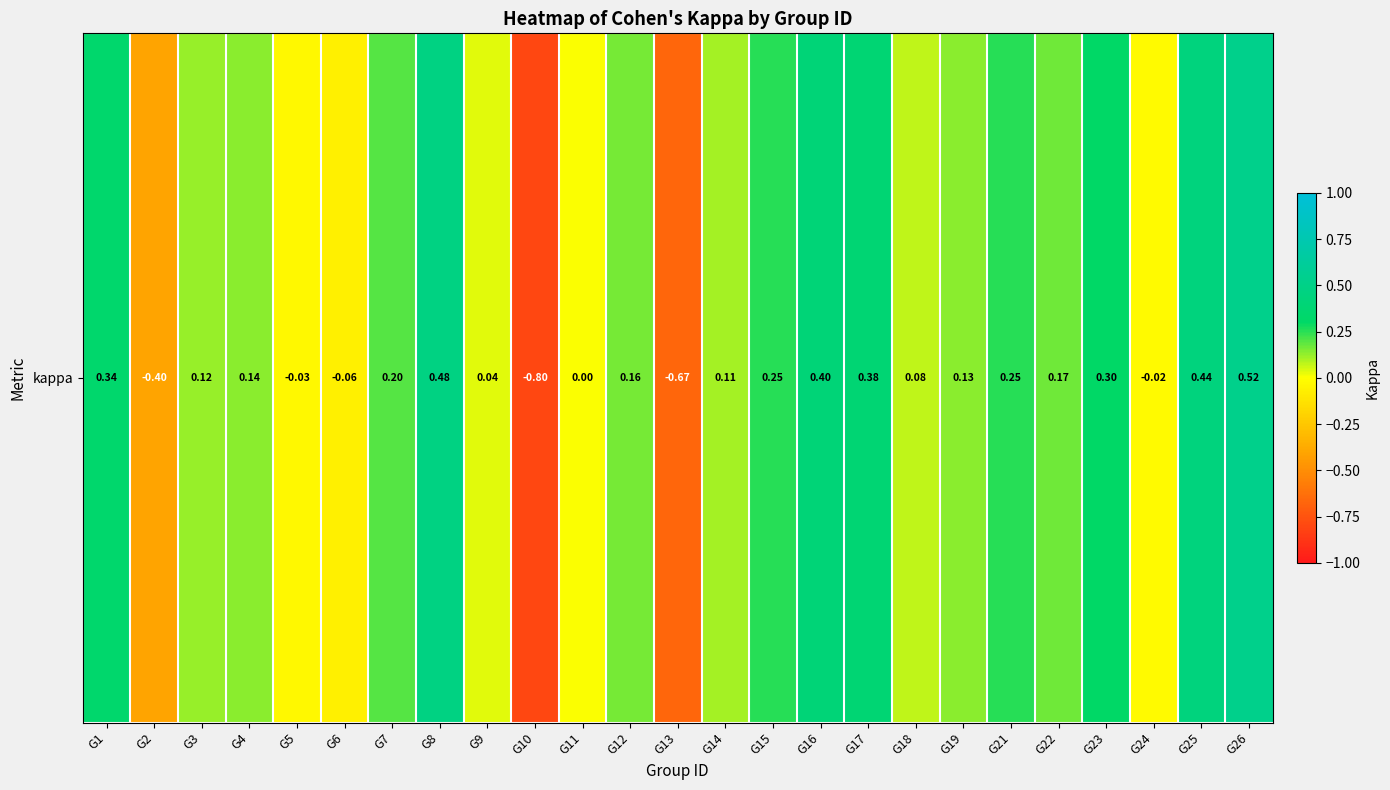

Reading right to left, extract all data points from this chart.

0.5	0.4	-0.0	0.3	0.2	0.2	0.1	0.1	0.4	0.4	0.3	0.1	-0.7	0.2	0.0	-0.8	0.0	0.5	0.2	-0.1	-0.0	0.1	0.1	-0.4	0.3